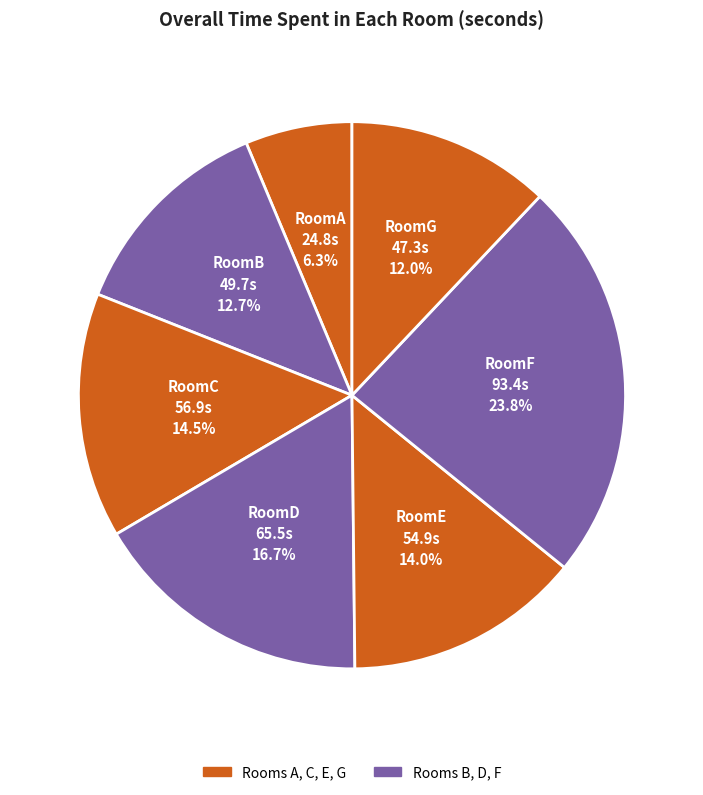

What is the total percentage of RoomB and RoomC?

27.2%